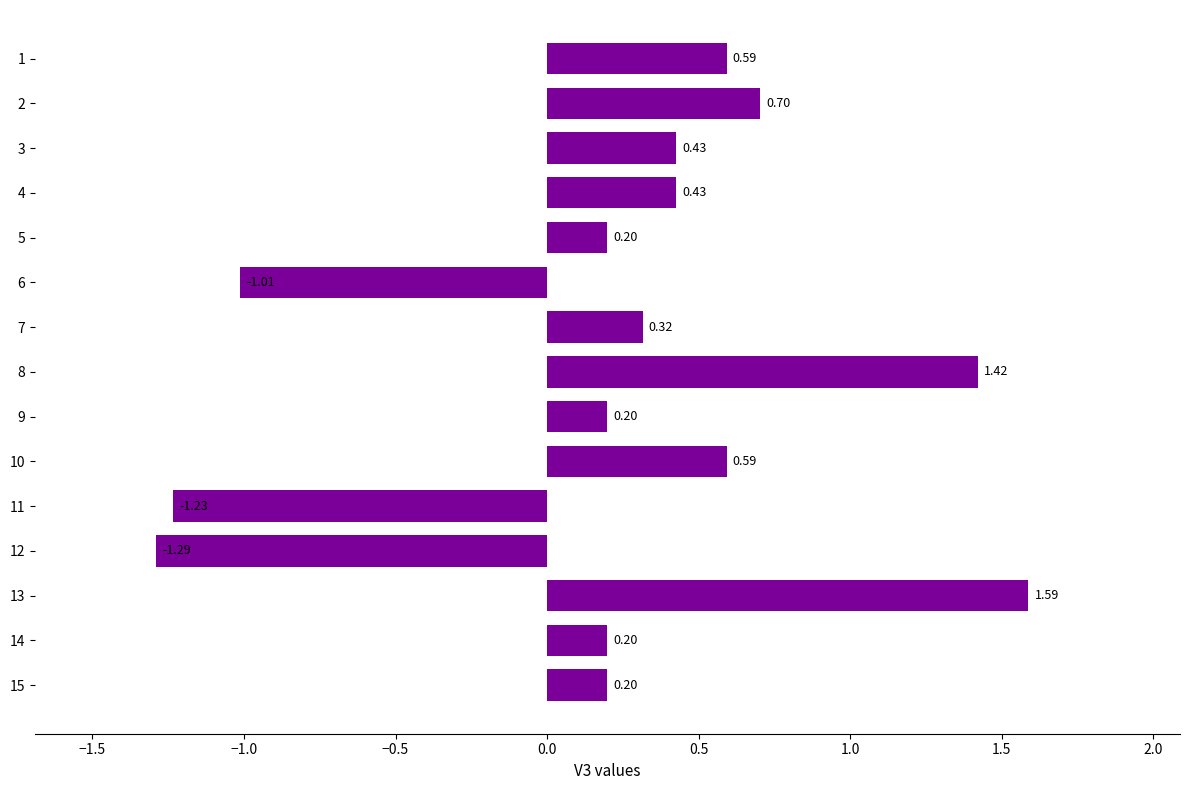

What is the sum of the values at 6 and 1?

-0.4